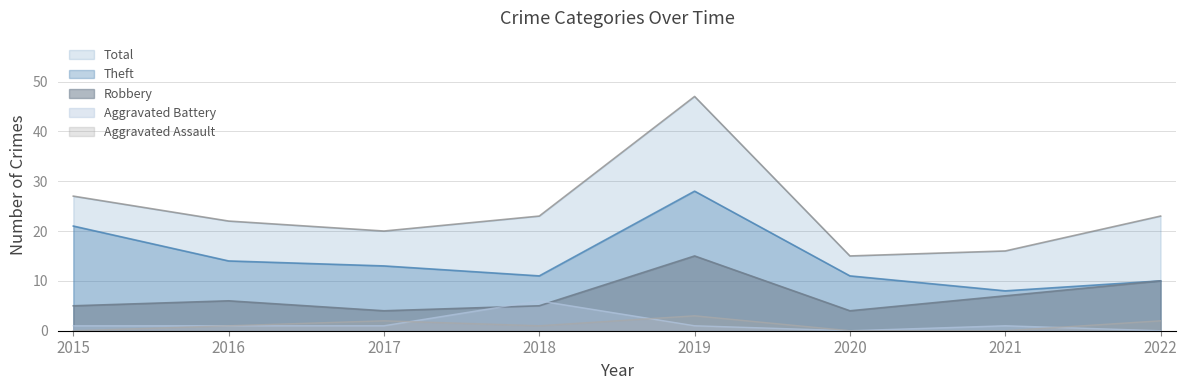

The Theft series shows 10 at 2022. True or false?

True